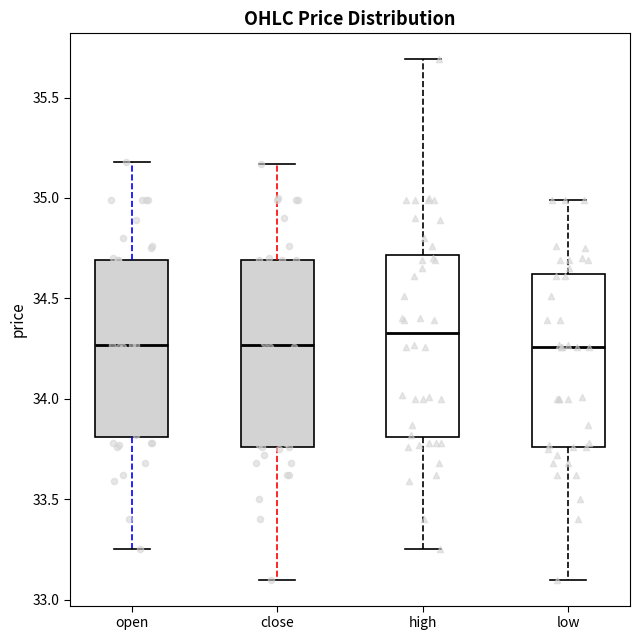

Reading left to right, transcribe this box plot: for each box, give where its median line is, the range the box spans, and where its two whiskers end, as read against the y-axis. The values are not printed on the chart, so give them approximately, as read against the axis.

open: median 34.25, box 33.80 to 34.70, whiskers 33.25 to 35.20
close: median 34.25, box 33.75 to 34.70, whiskers 33.10 to 35.15
high: median 34.35, box 33.80 to 34.70, whiskers 33.25 to 35.70
low: median 34.25, box 33.75 to 34.60, whiskers 33.10 to 35.00